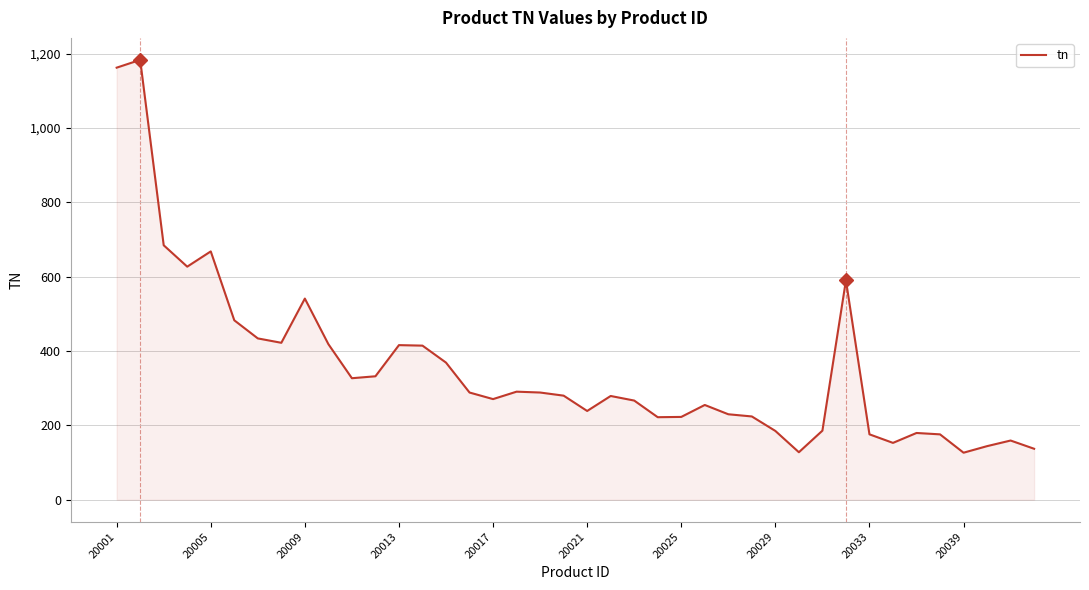

What is the difference between the maximum and minimum values?

1057.1